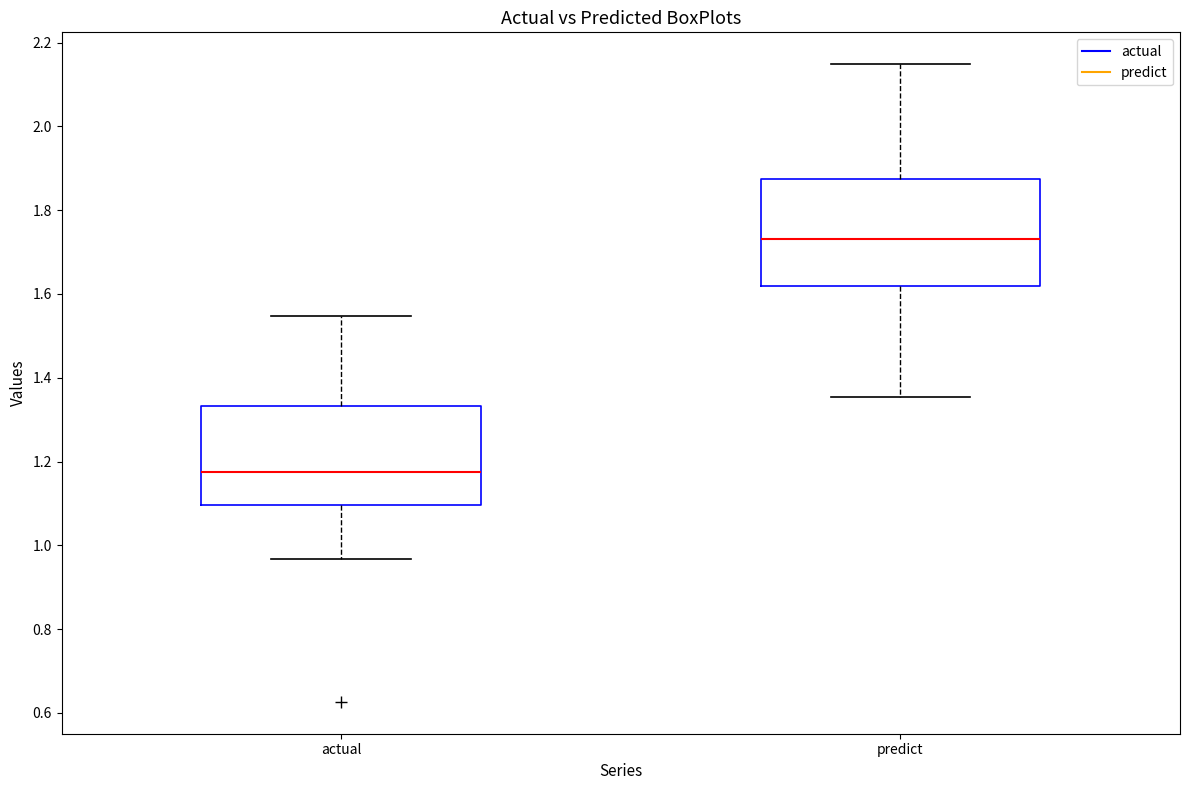

Which box's median line is the highest?

predict